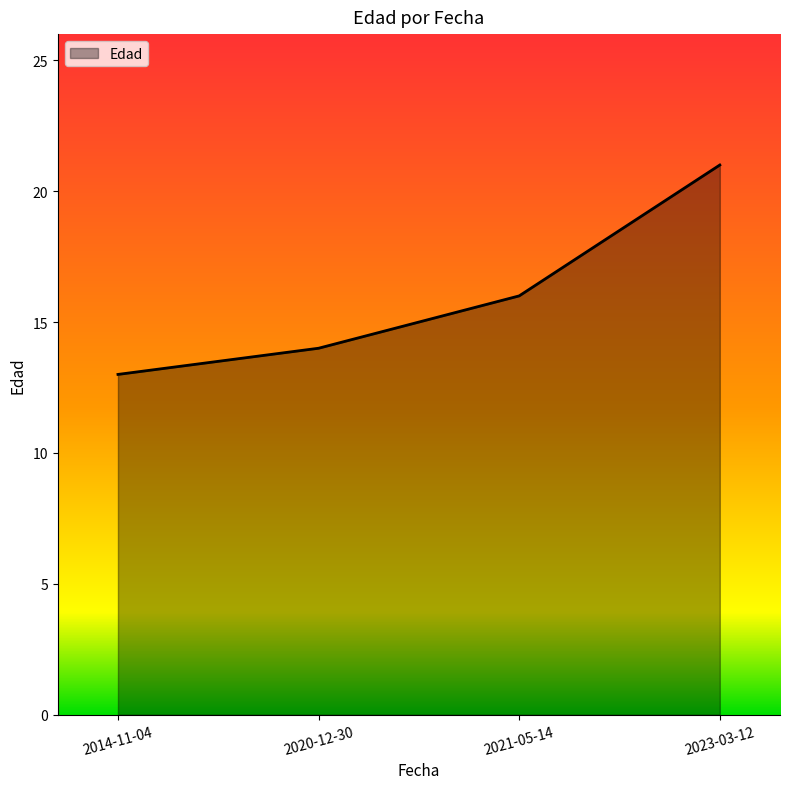

List the labels in order of value, largest first.

2023-03-12, 2021-05-14, 2020-12-30, 2014-11-04